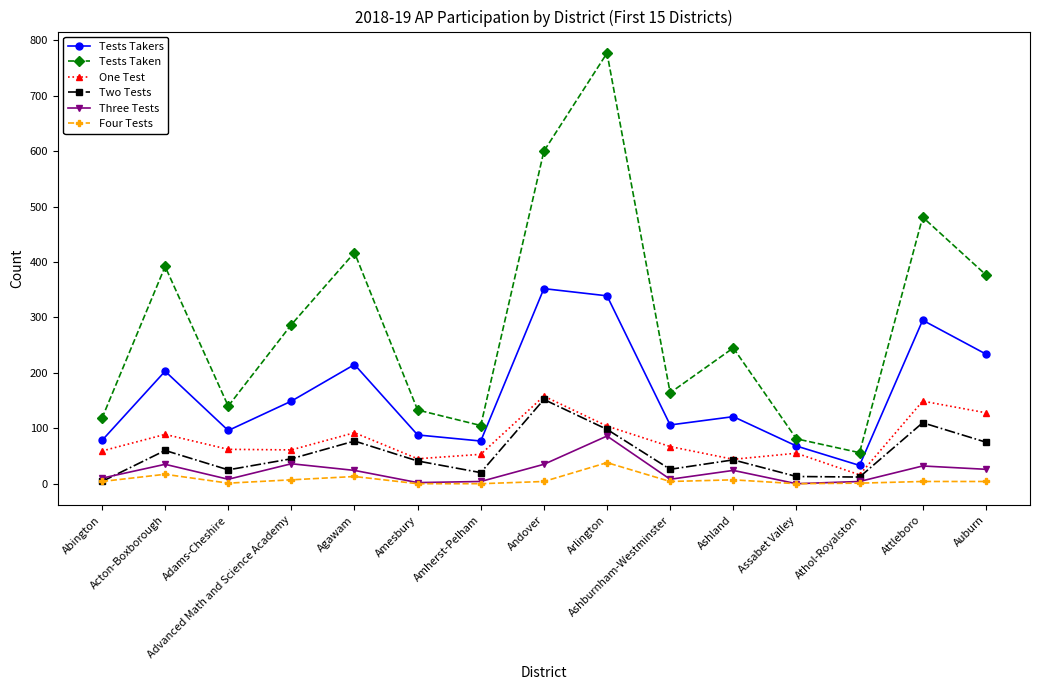

What is the sum of all One Test values?

1182